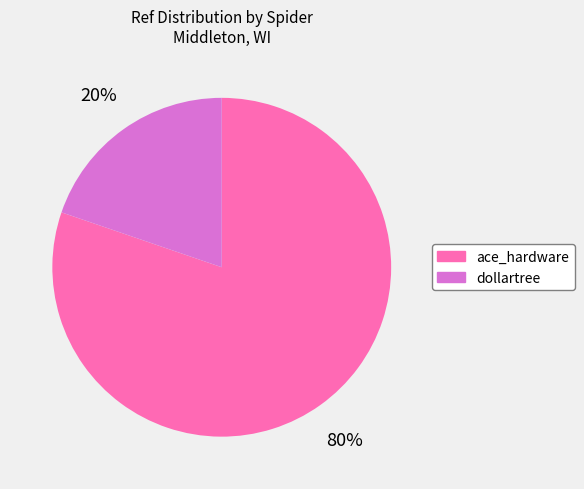

Does dollartree account for over 50% of the chart?

No